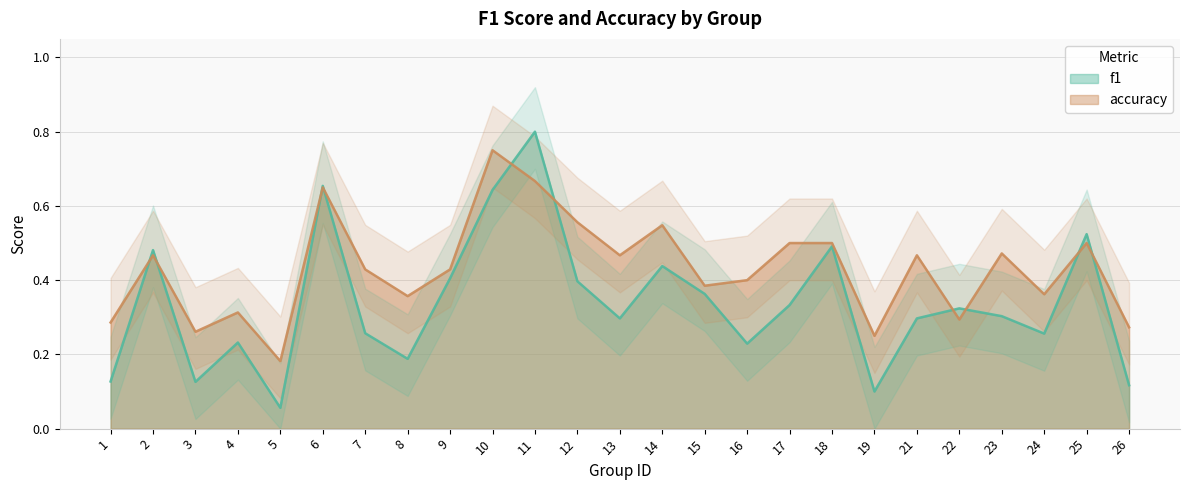

True or false: f1 has a value of 0.3 at 8.

False